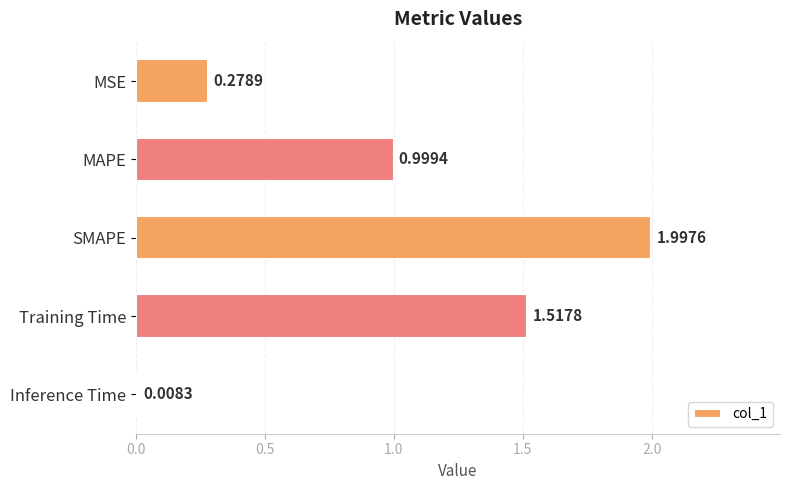

Rank the categories by value from highest to lowest.

SMAPE, Training Time, MAPE, MSE, Inference Time